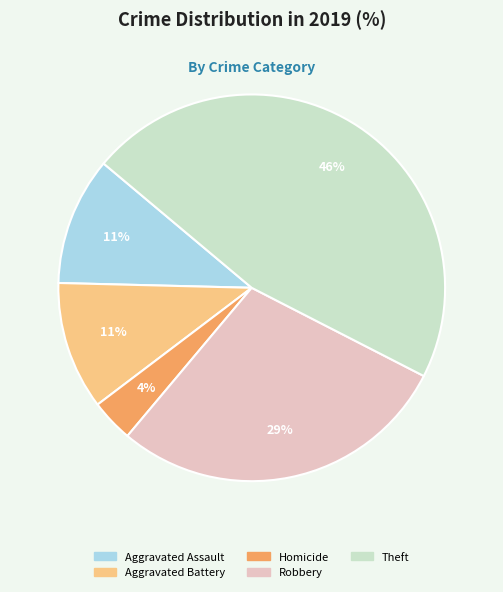

What is the largest slice in the pie chart?

Theft